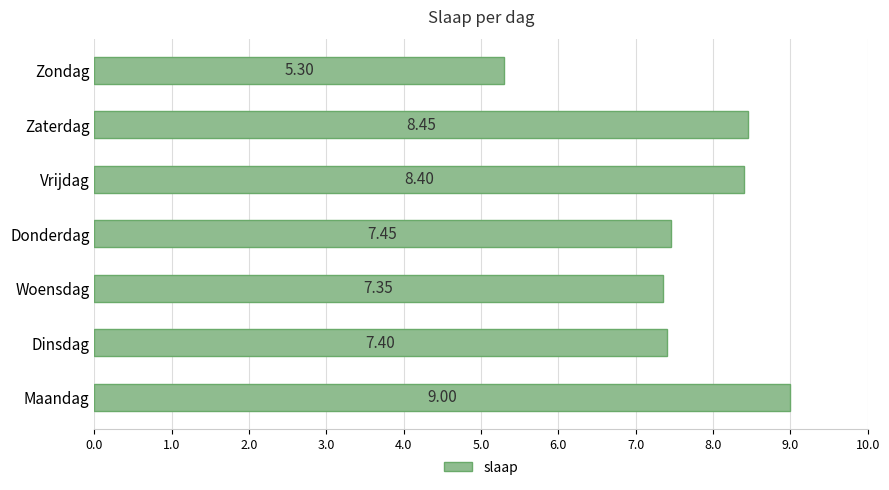

Between Donderdag and Maandag, which is larger?

Maandag